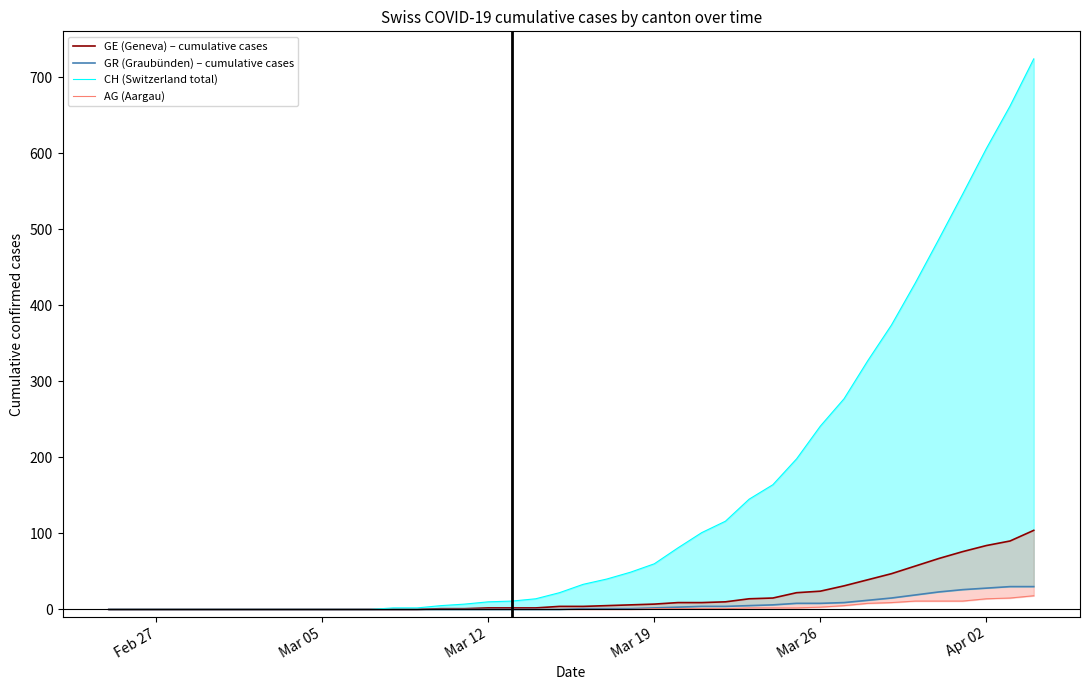

What are all the series names shown in the legend?

GE (Geneva) – cumulative cases, GR (Graubünden) – cumulative cases, CH (Switzerland total), AG (Aargau)